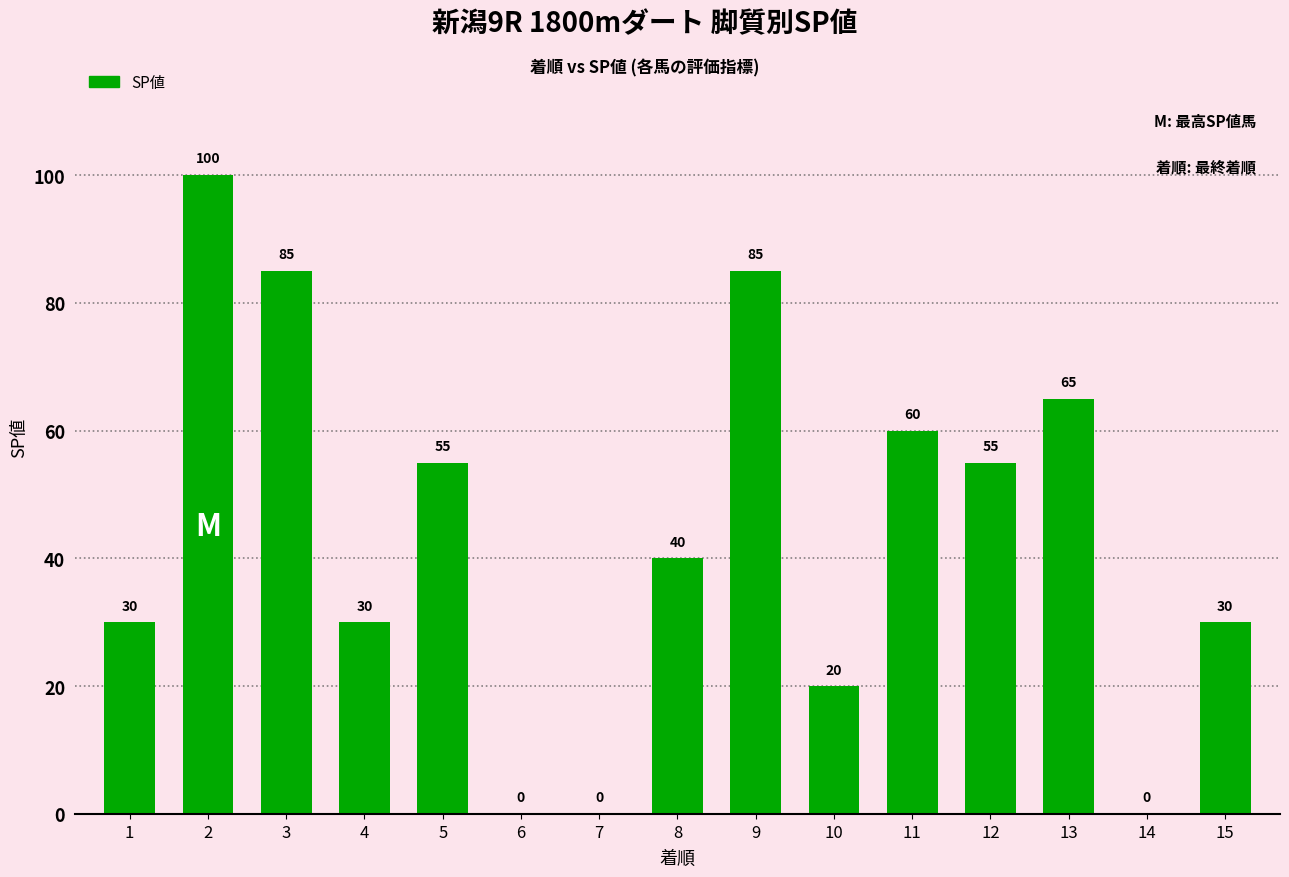

How many values are above zero?

12